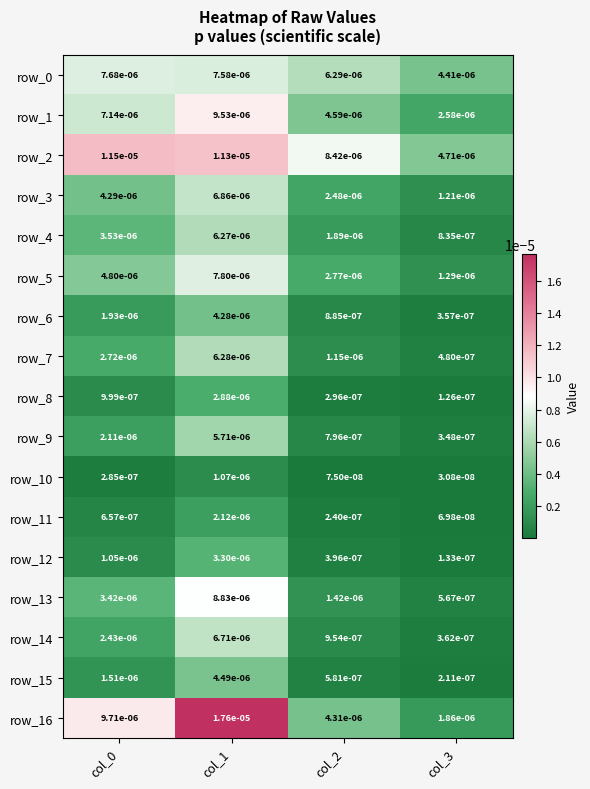

Is the value of row_9 at col_3 greater than the value of row_15 at col_2?

No